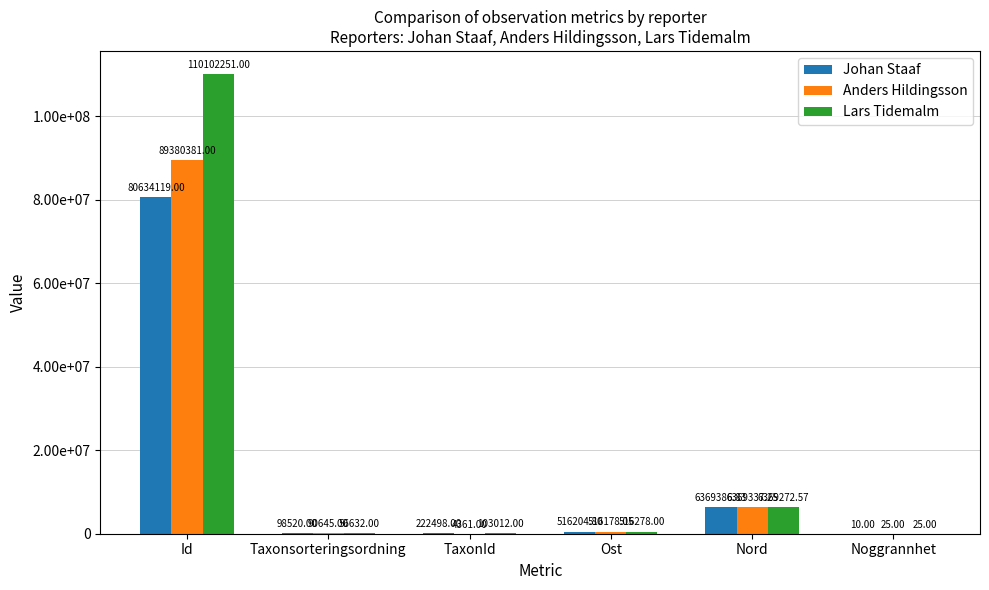

What are all the series names shown in the legend?

Johan Staaf, Anders Hildingsson, Lars Tidemalm